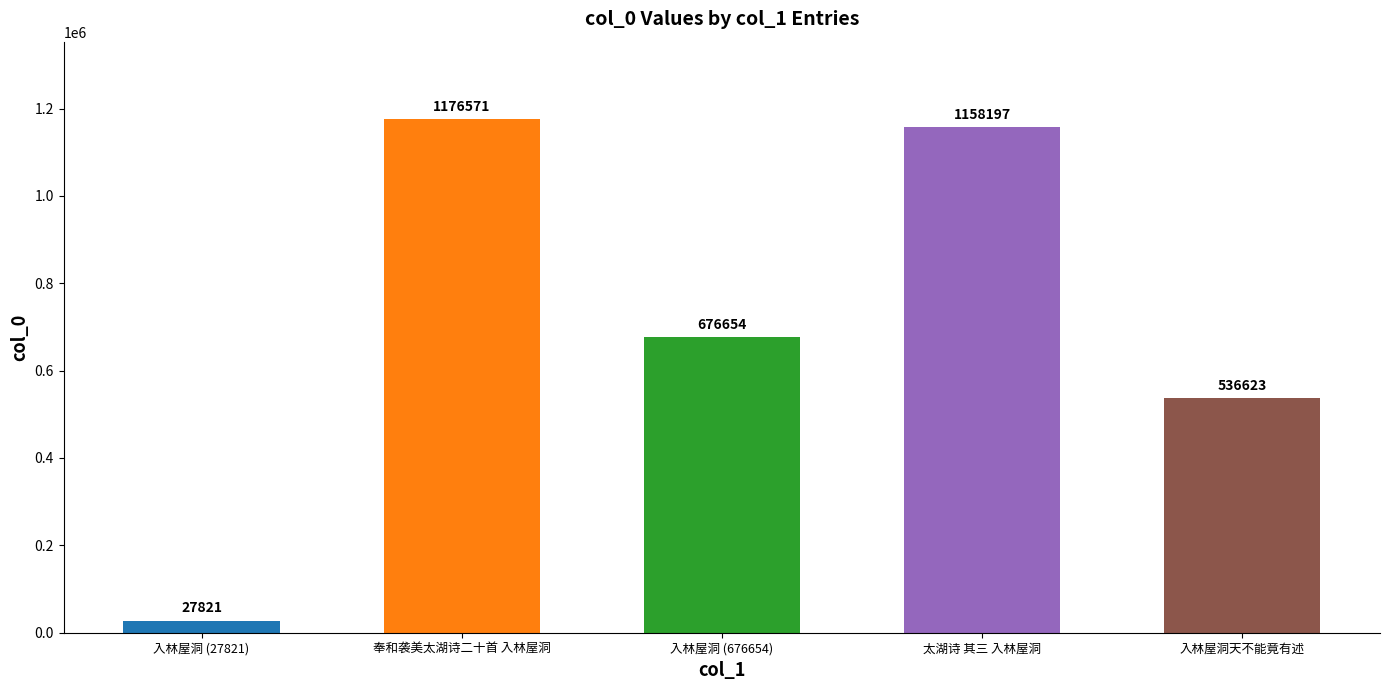

What is the average value?

715173